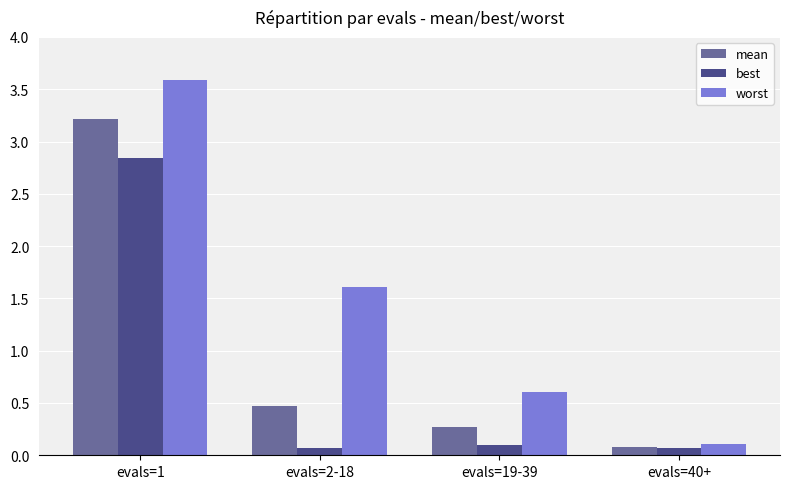

Rank the series by their average value, from lowest to highest.

best, mean, worst